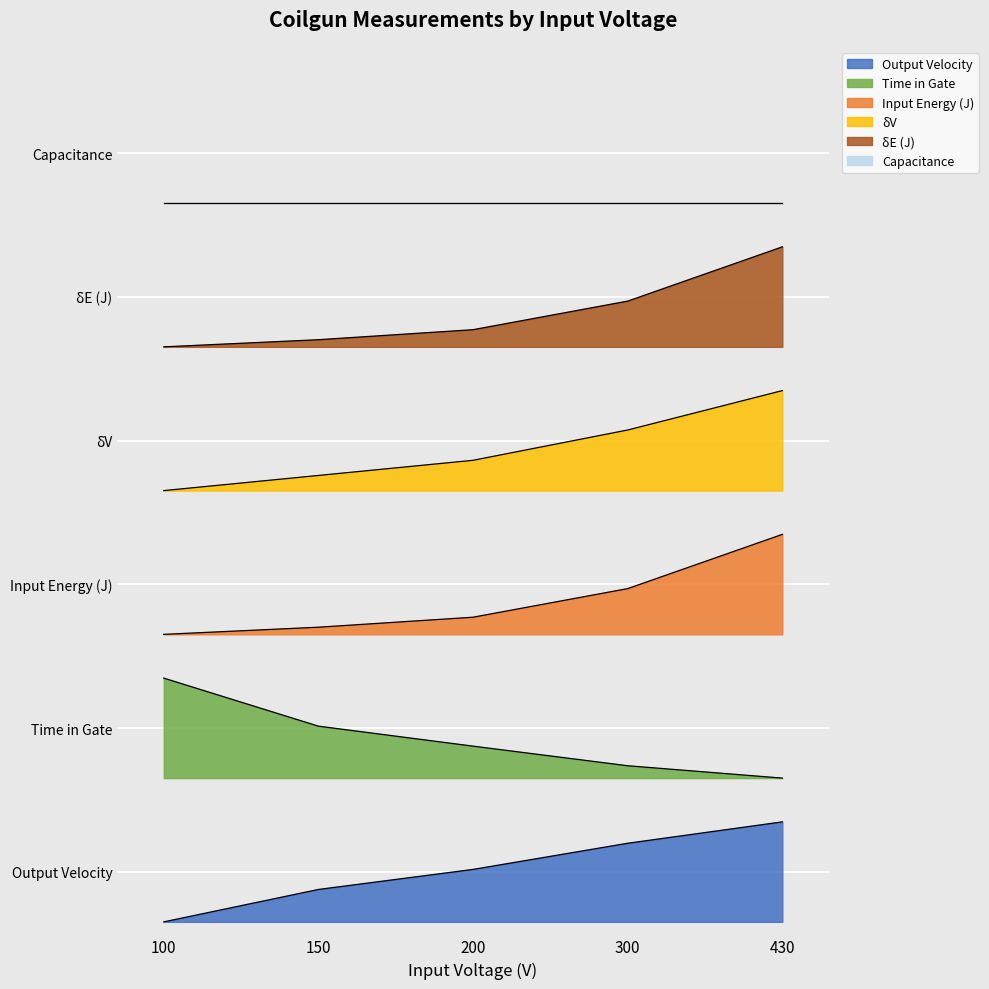

What is the difference between the maximum and second lowest values in the δV series?

0.7